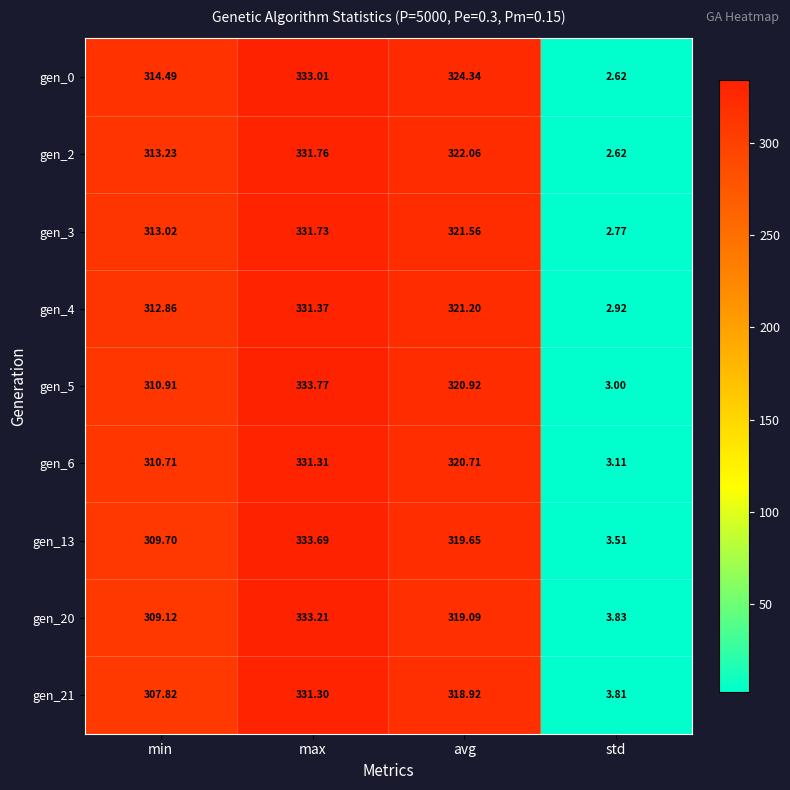

Count the number of data series in this chart.

9